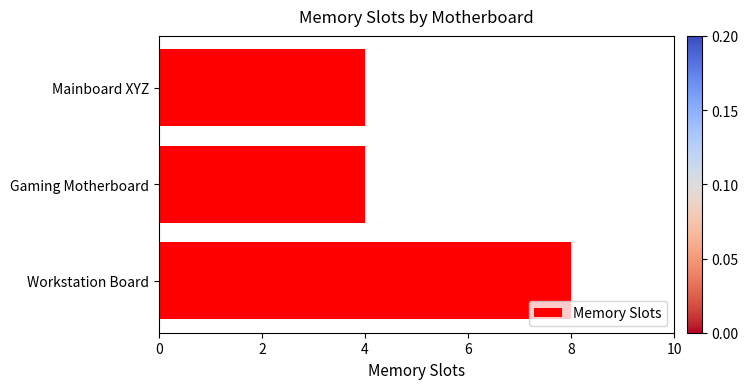

Reading top to bottom, what are all the values shown in this chart?

Mainboard XYZ=4	Gaming Motherboard=4	Workstation Board=8